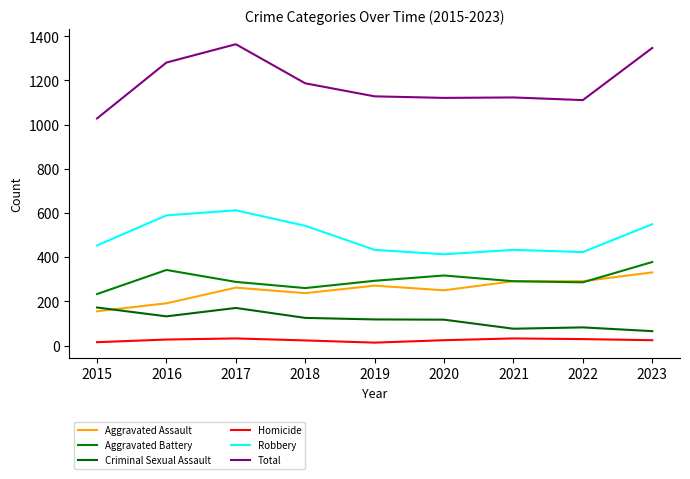

Is it true that Aggravated Battery equals 286 at 2022?

True